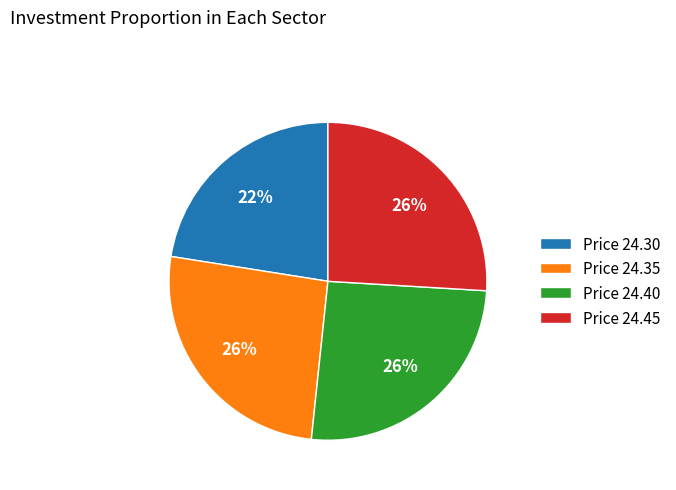

How many slices are in this pie chart?

4